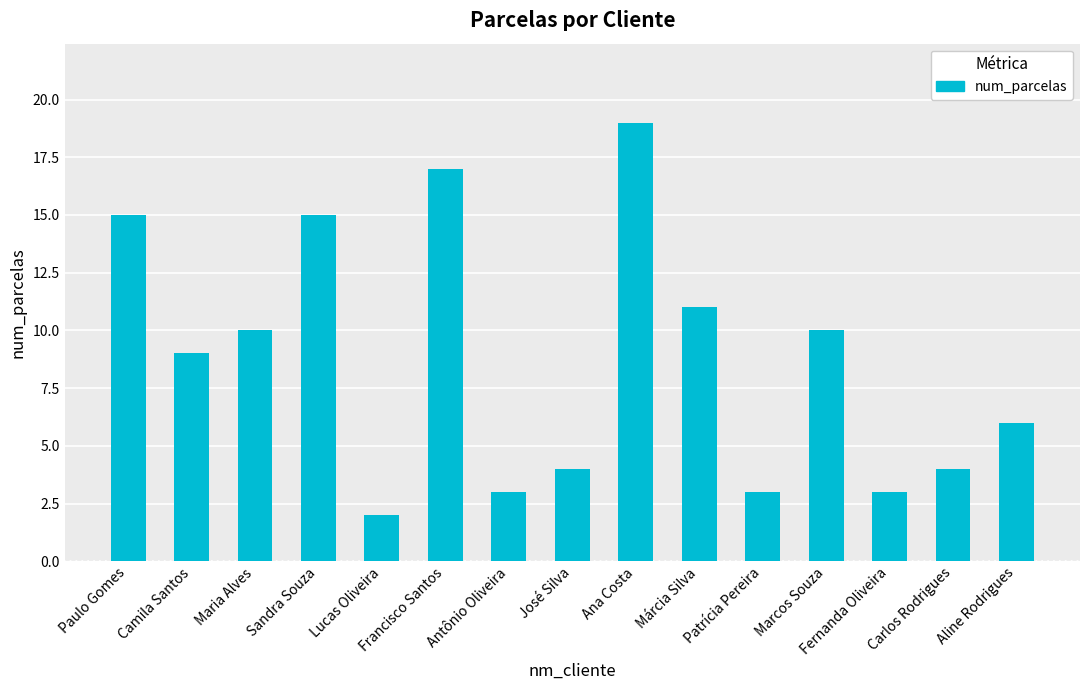

Are the bars grouped side by side (vs. stacked)?

No